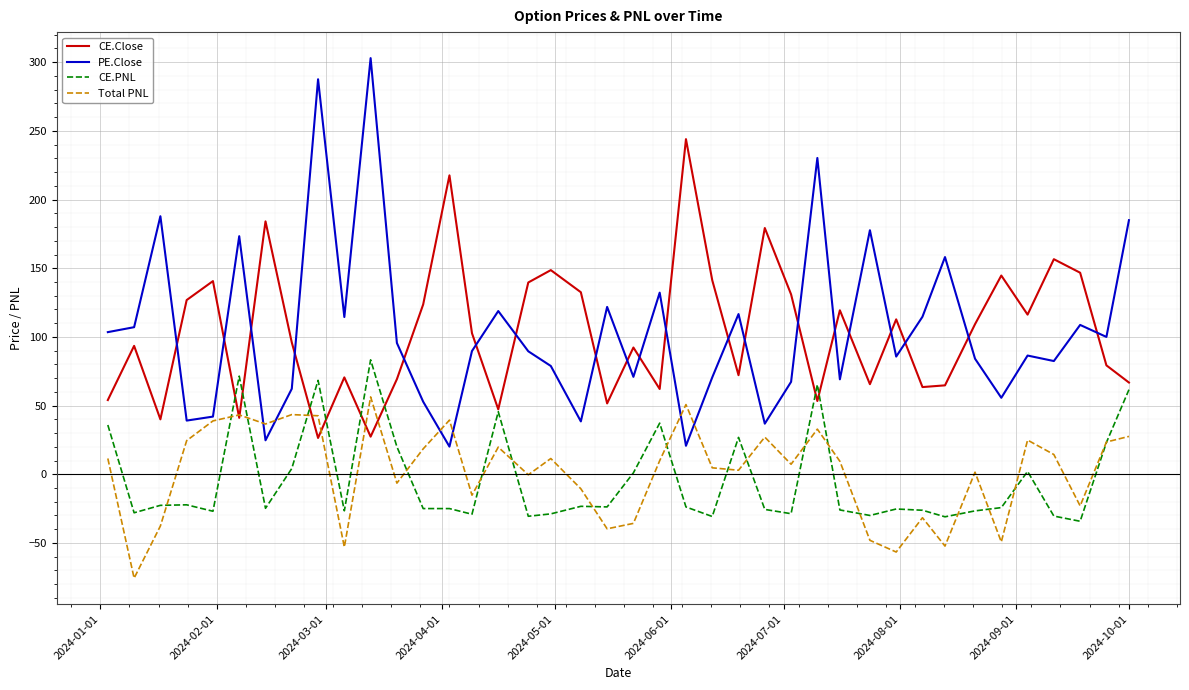

Rank the series by their maximum value, from lowest to highest.

Total PNL, CE.PNL, CE.Close, PE.Close